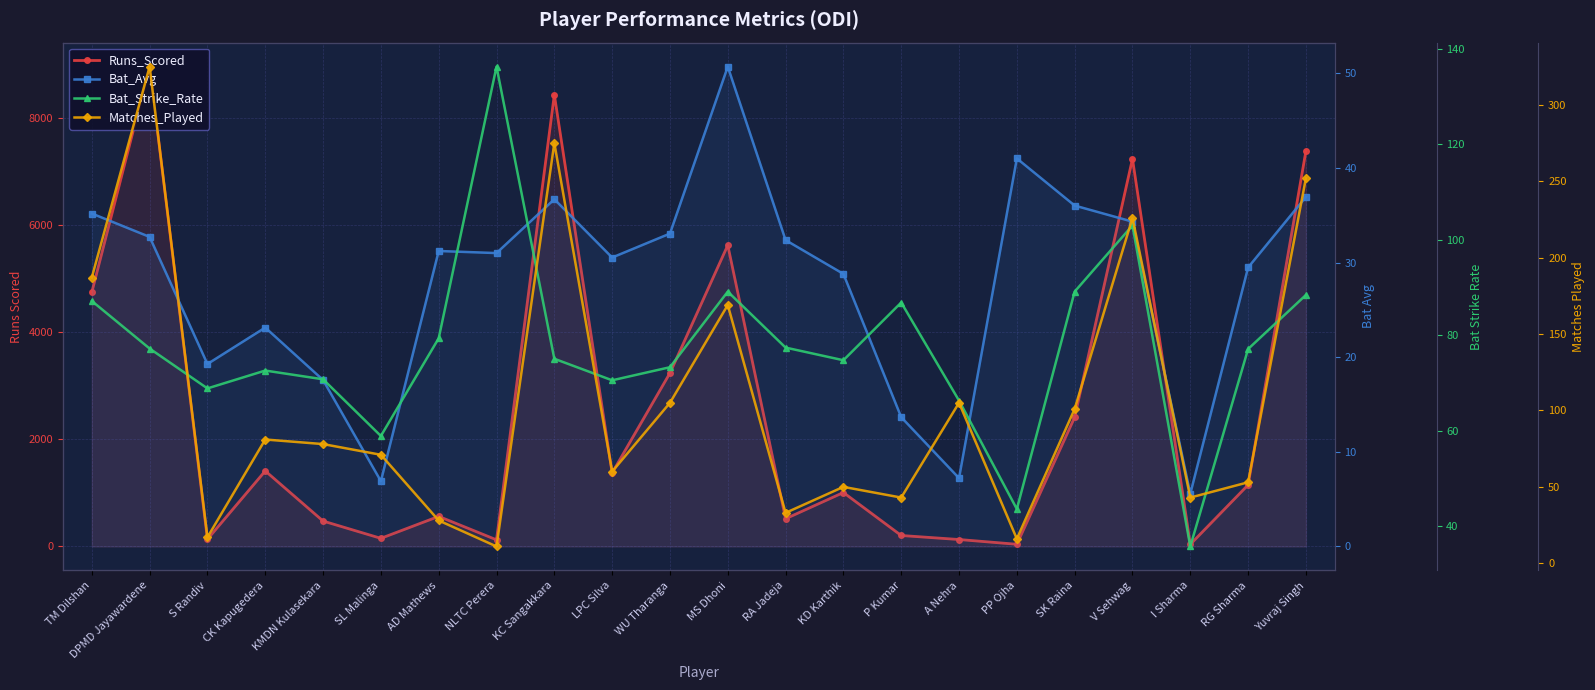

List the labels in order of Bat_Strike_Rate value, largest first.

NLTC Perera, V Sehwag, MS Dhoni, SK Raina, Yuvraj Singh, TM Dilshan, P Kumar, AD Mathews, RA Jadeja, DPMD Jayawardene, RG Sharma, KC Sangakkara, KD Karthik, WU Tharanga, CK Kapugedera, KMDN Kulasekara, LPC Silva, S Randiv, A Nehra, SL Malinga, PP Ojha, I Sharma